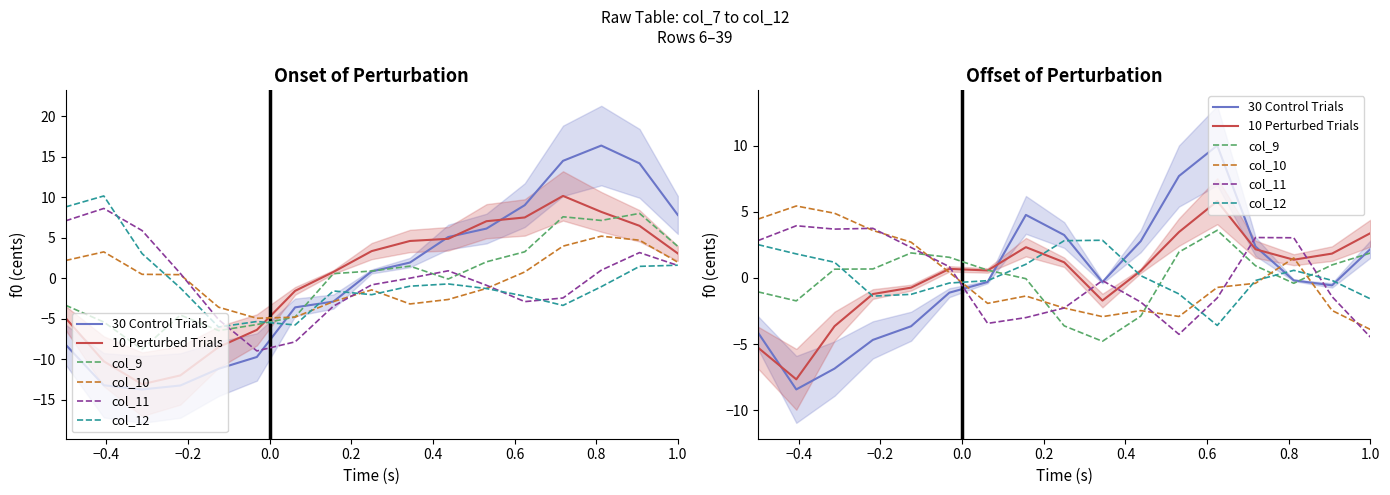

How many values in 30 Control Trials are below zero?

10